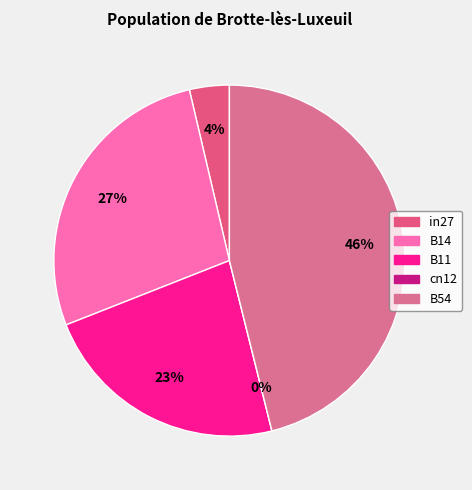

What percentage is the B11 slice, to the nearest percent?

23%